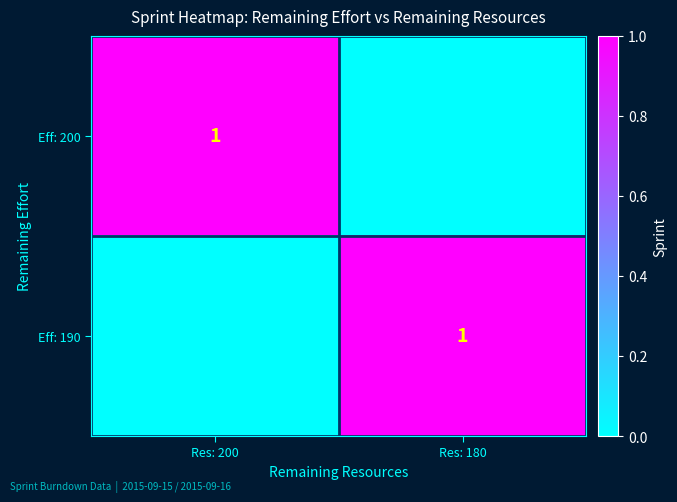

The value of Eff: 190 at Res: 180 is 1. True or false?

True